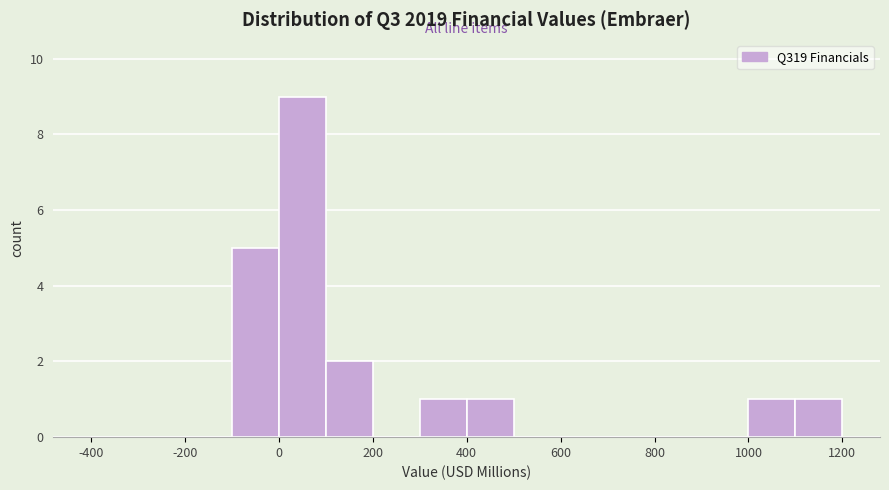

How tall is the bar that spans 1100 to 1200 on the x-axis? The values are not printed on the chart, so give them approximately, as read against the axis.

1